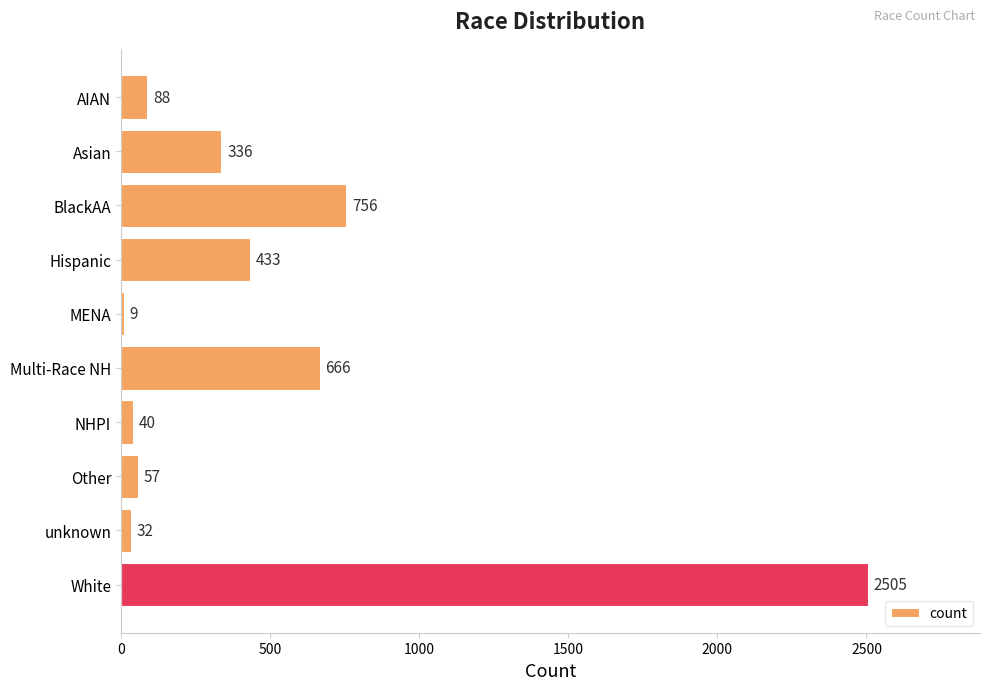

What is the difference between the maximum and second lowest values?

2473